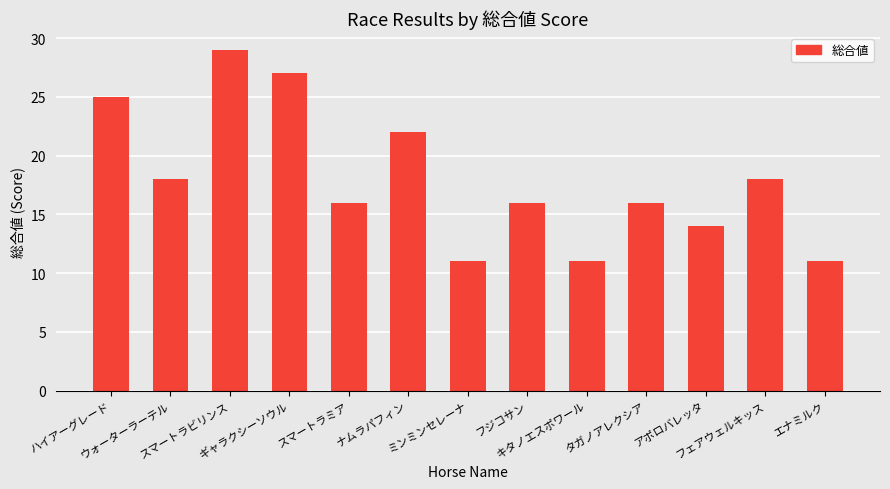

Which category has the highest value across all series?

スマートラビリンス